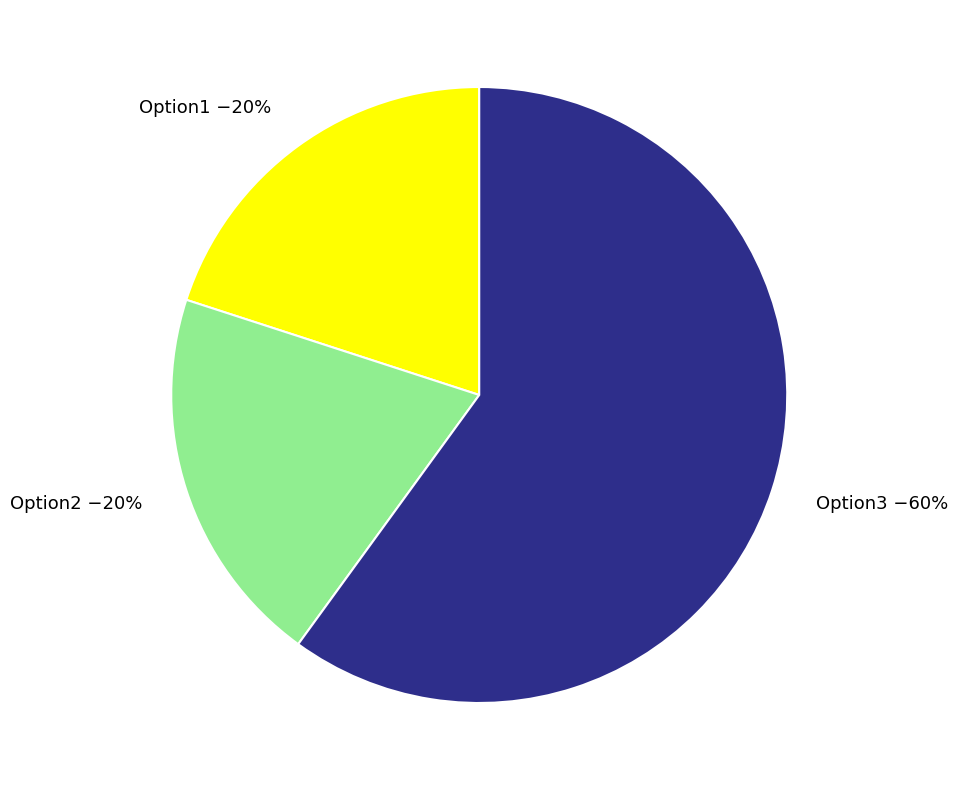

Which slice represents more than half of the pie?

Option3 −60%